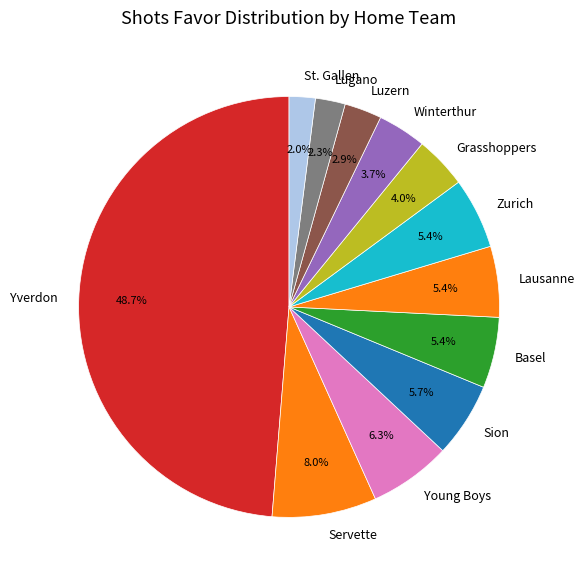

Is there any slice that represents more than half of the pie?

No